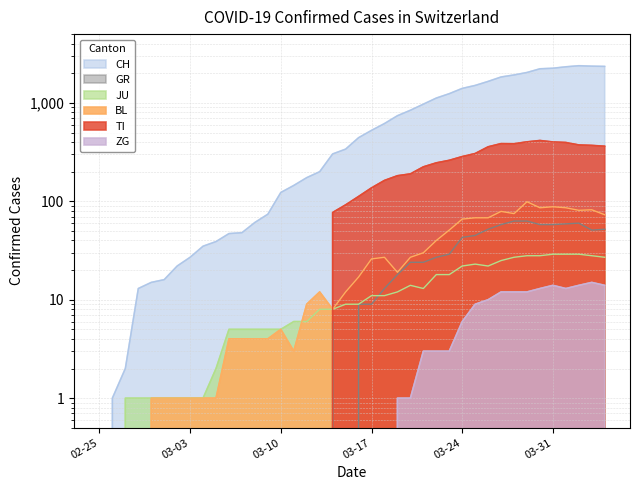

What is the value of the JU point at the 3rd from the left?

1